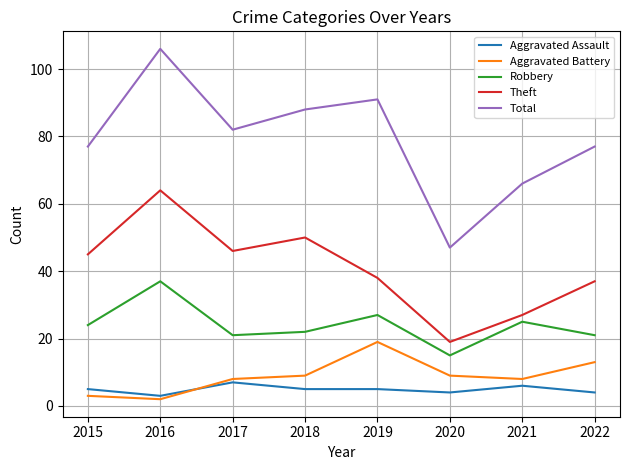

Reading left to right, what are all the values shown in this chart?

Aggravated Assault: 5	3	7	5	5	4	6	4
Aggravated Battery: 3	2	8	9	19	9	8	13
Robbery: 24	37	21	22	27	15	25	21
Theft: 45	64	46	50	38	19	27	37
Total: 77	106	82	88	91	47	66	77